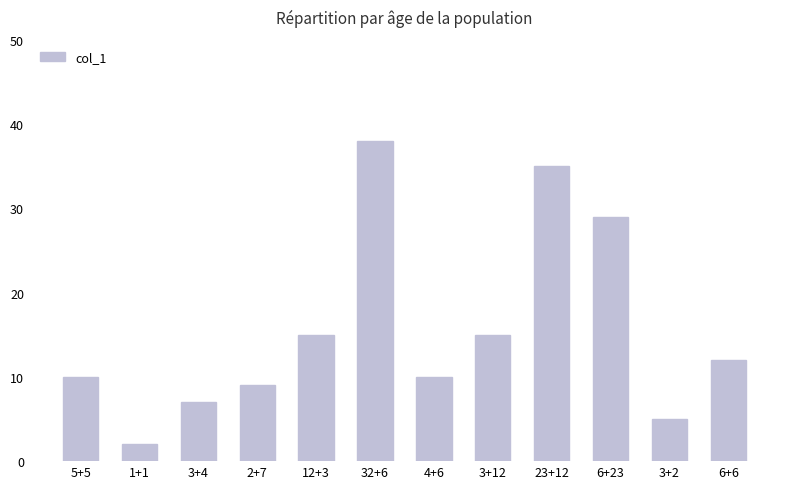

Does the chart contain stacked bars?

No